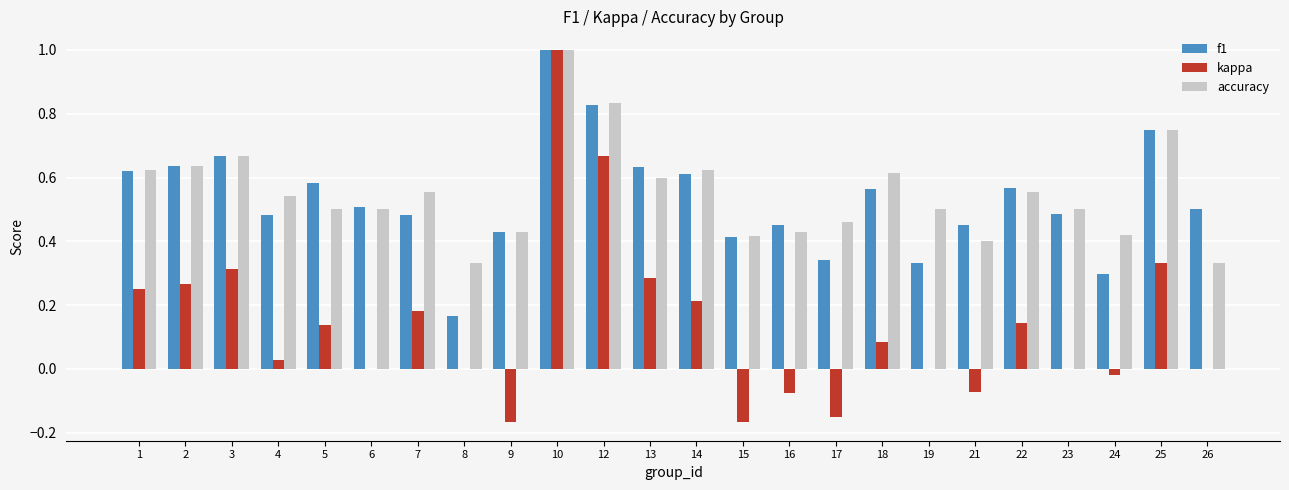

Which category has the highest value in the f1 series?

10